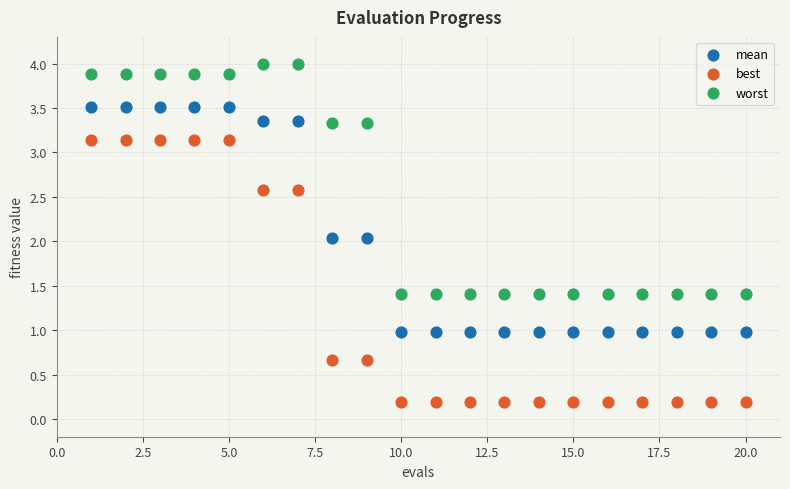

Which series reaches the minimum Y coordinate?

best